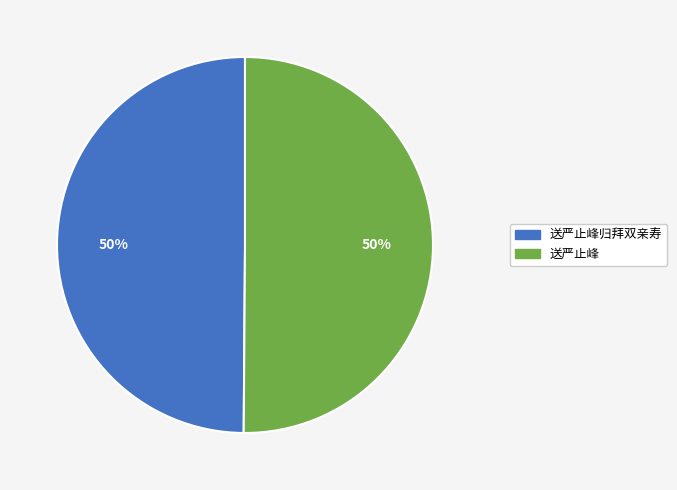

True or false: 送严止峰 accounts for 64% of the total.

False